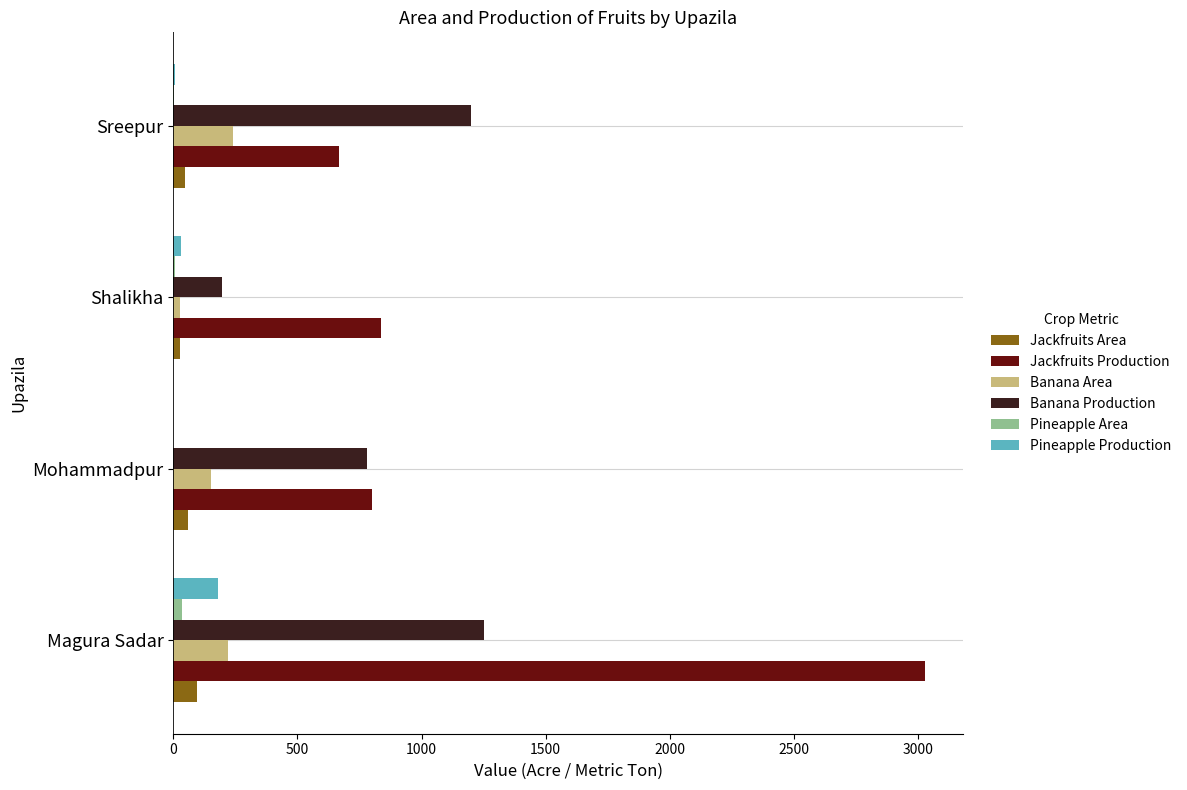

Which category has the highest value in the Pineapple Production series?

Magura Sadar